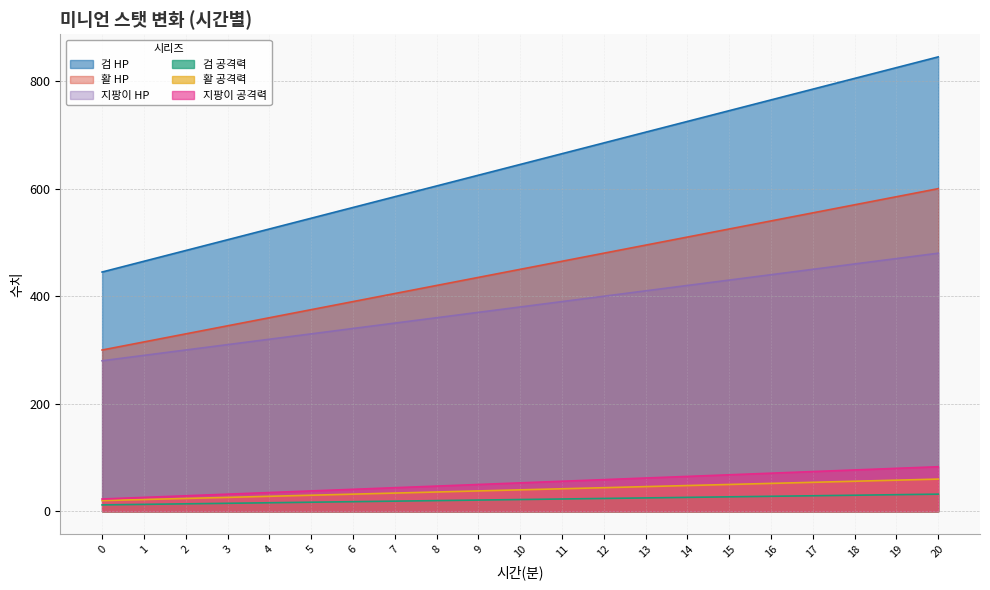

What is the spread (max minus min) of values at 20?

813